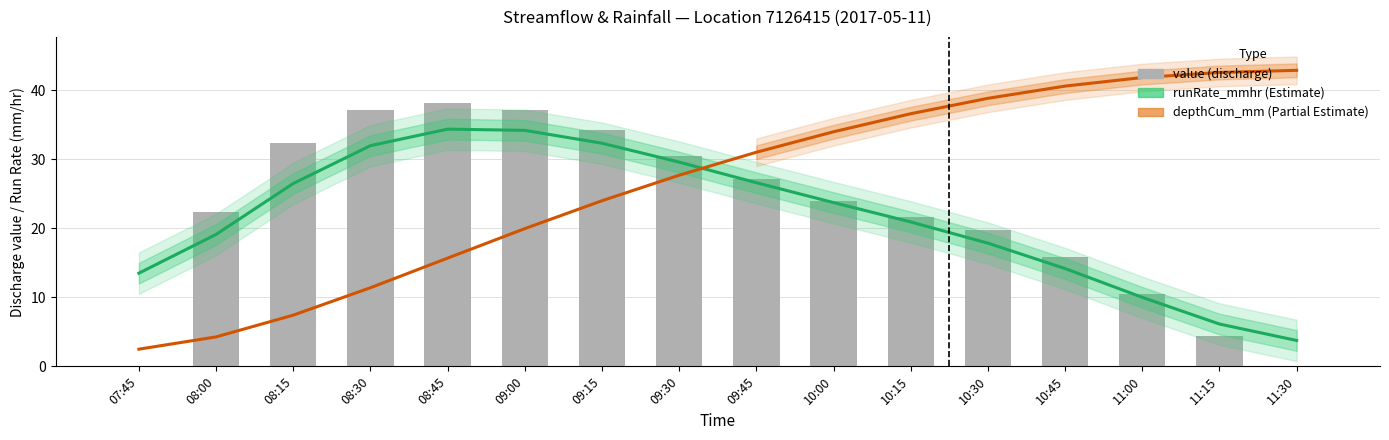

Is the value of runRate_mmhr (×1200) at 10:45 greater than the value of value at 08:00?

No